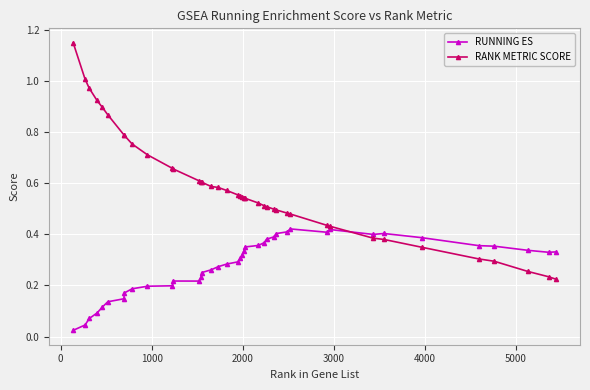

Which series has the largest range (max minus min)?

RANK METRIC SCORE